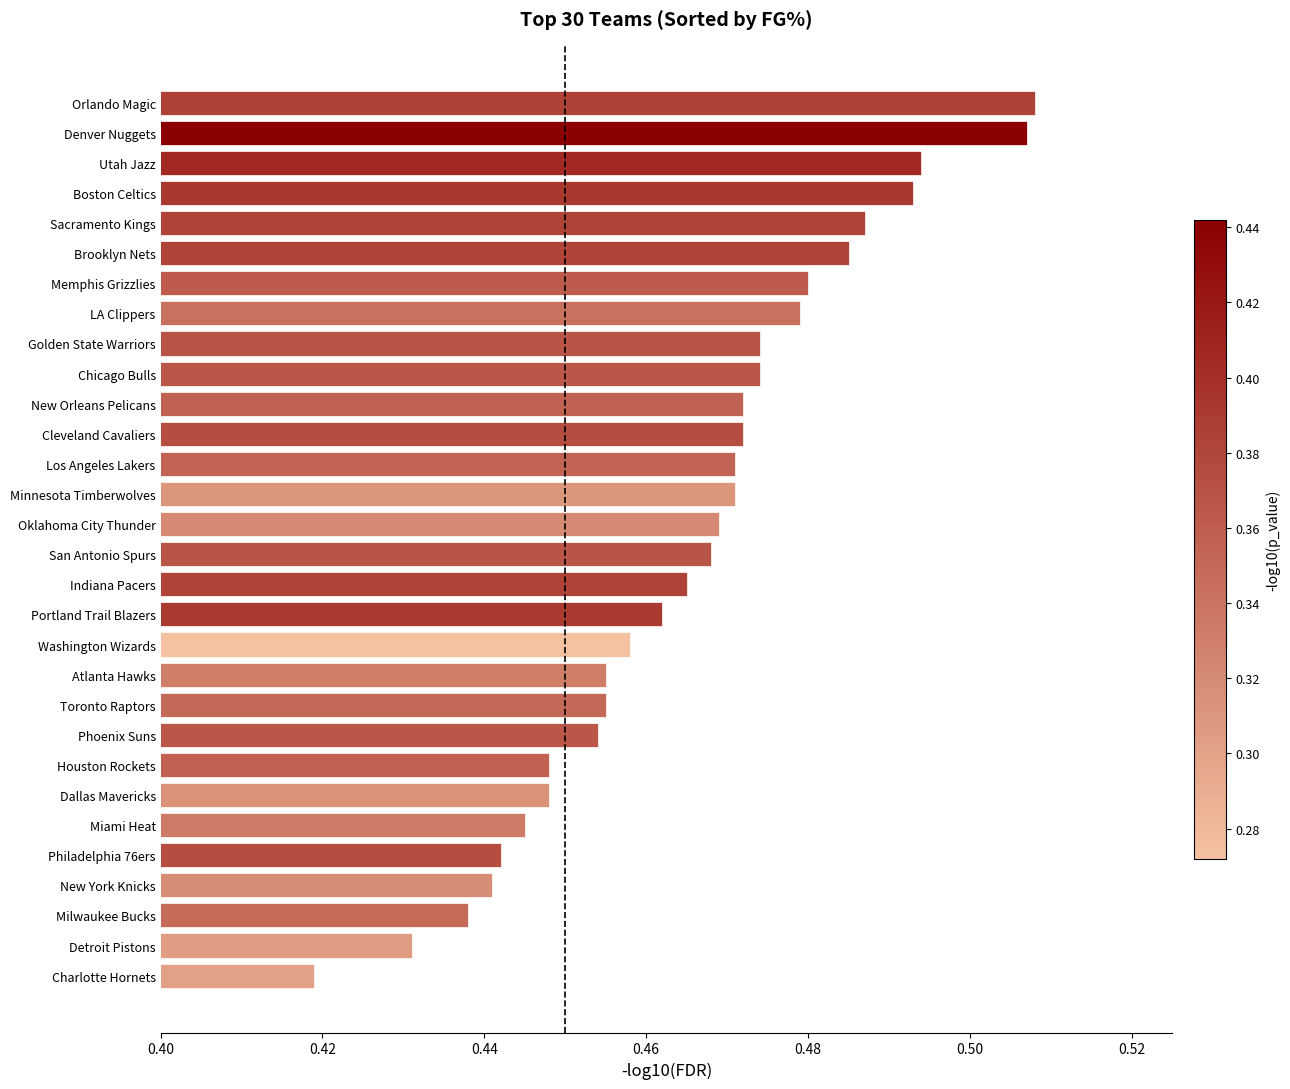

Between Sacramento Kings and Dallas Mavericks, which is larger?

Sacramento Kings